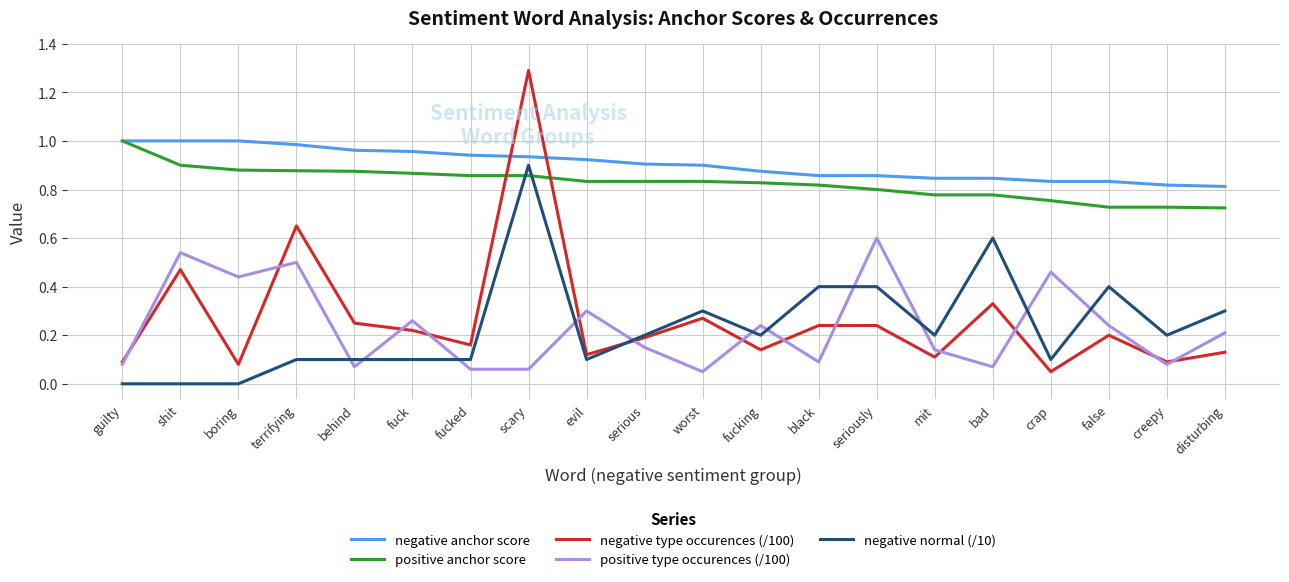

Which category has the highest value across all series?

scary